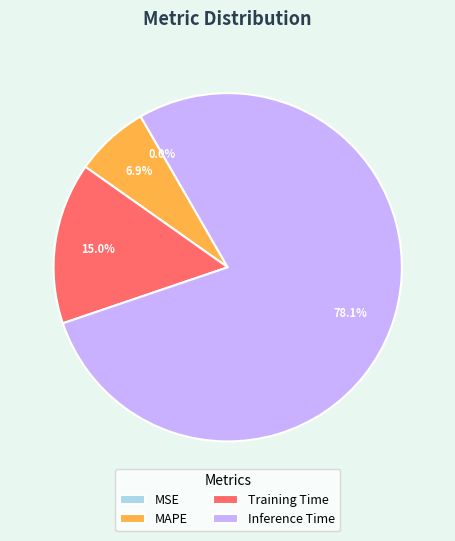

The MAPE slice represents 1% of the pie. True or false?

False